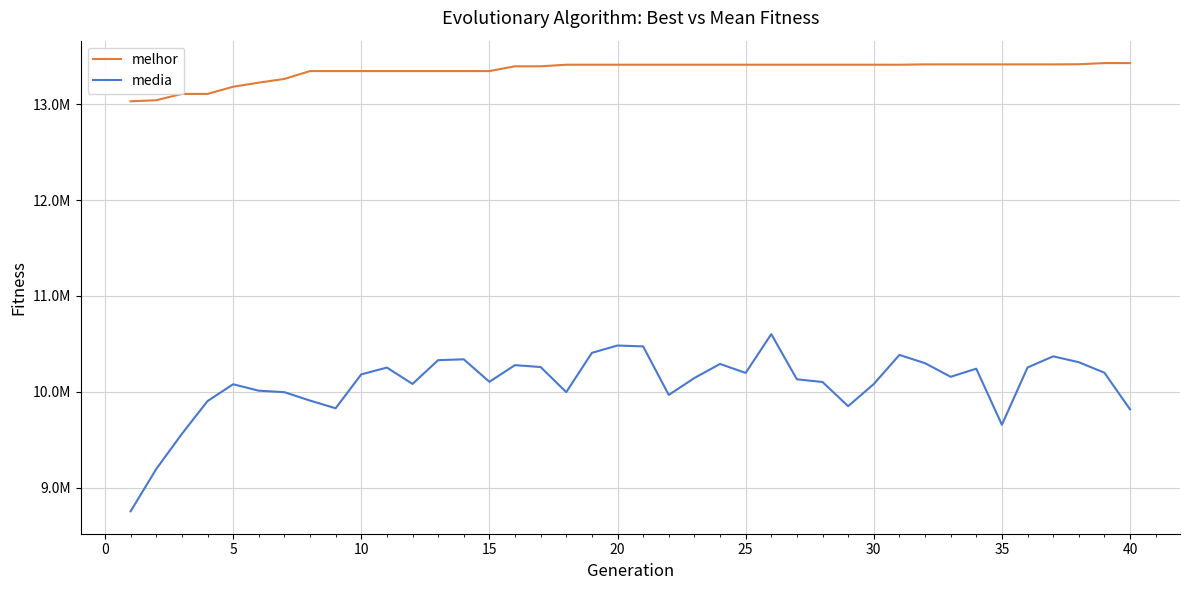

Reading right to left, what are all the values shown in this chart?

melhor: 13429507.0	13429507.0	13417381.0	13415886.0	13415886.0	13415886.0	13415886.0	13415886.0	13415886.0	13412191.0	13412191.0	13412191.0	13412191.0	13412191.0	13412191.0	13412191.0	13412191.0	13412191.0	13412191.0	13412191.0	13412191.0	13412191.0	13412191.0	13395946.0	13395946.0	13346011.0	13346011.0	13346011.0	13346011.0	13346011.0	13346011.0	13346011.0	13346011.0	13263931.0	13225341.0	13182448.0	13107644.0	13107644.0	13041913.0	13030850.0
media: 9816046.7	10198405.9	10308095.5	10369350.7	10252474.5	9654929.5	10240250.0	10155857.8	10297912.0	10384136.2	10080251.8	9849197.6	10101429.7	10129797.0	10601083.4	10196138.8	10289953.6	10142895.0	9966701.0	10472782.3	10482348.9	10405735.7	9995771.2	10257461.6	10277522.4	10103698.5	10338149.9	10329512.4	10081238.5	10252126.3	10180801.8	9827410.0	9907718.8	9995449.8	10010827.9	10077981.9	9902145.5	9560044.7	9193518.7	8752162.7